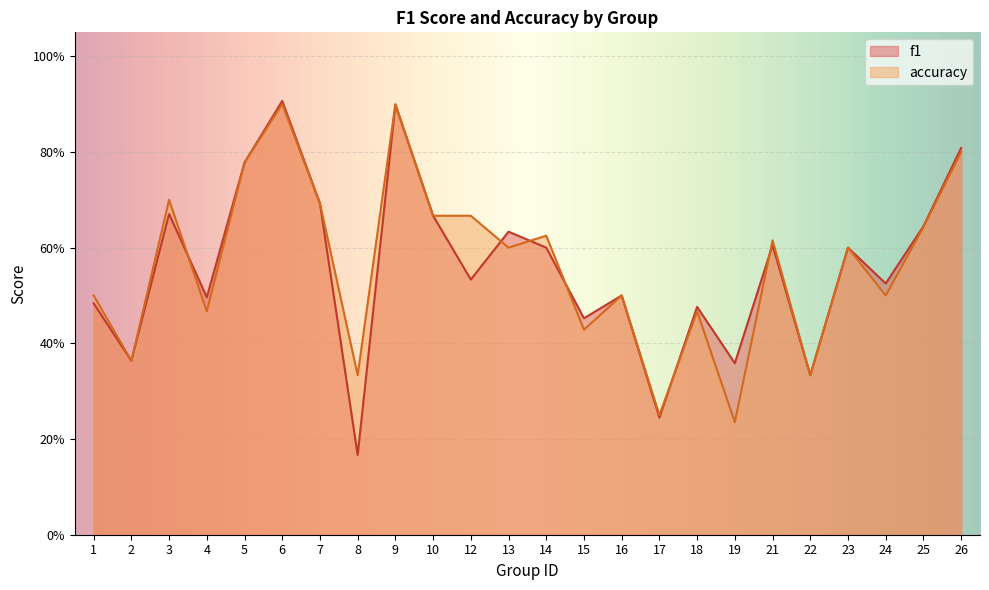

Is the value of accuracy at 24 greater than the value of f1 at 3?

No